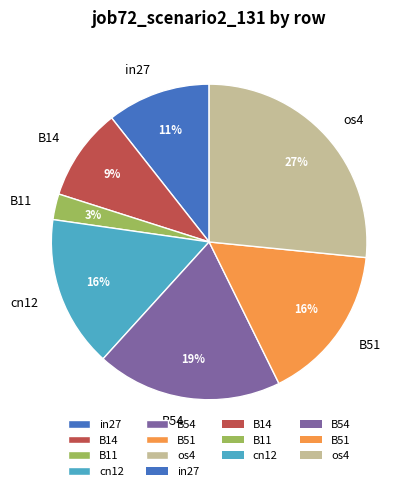

To the nearest percent, what is the combined percentage of B11 and B54?

22%